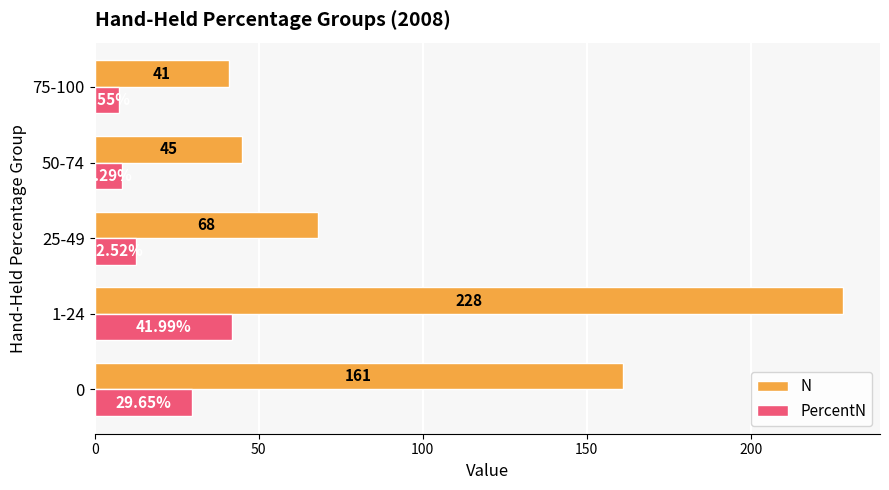

How many categories are shown in the chart?

5